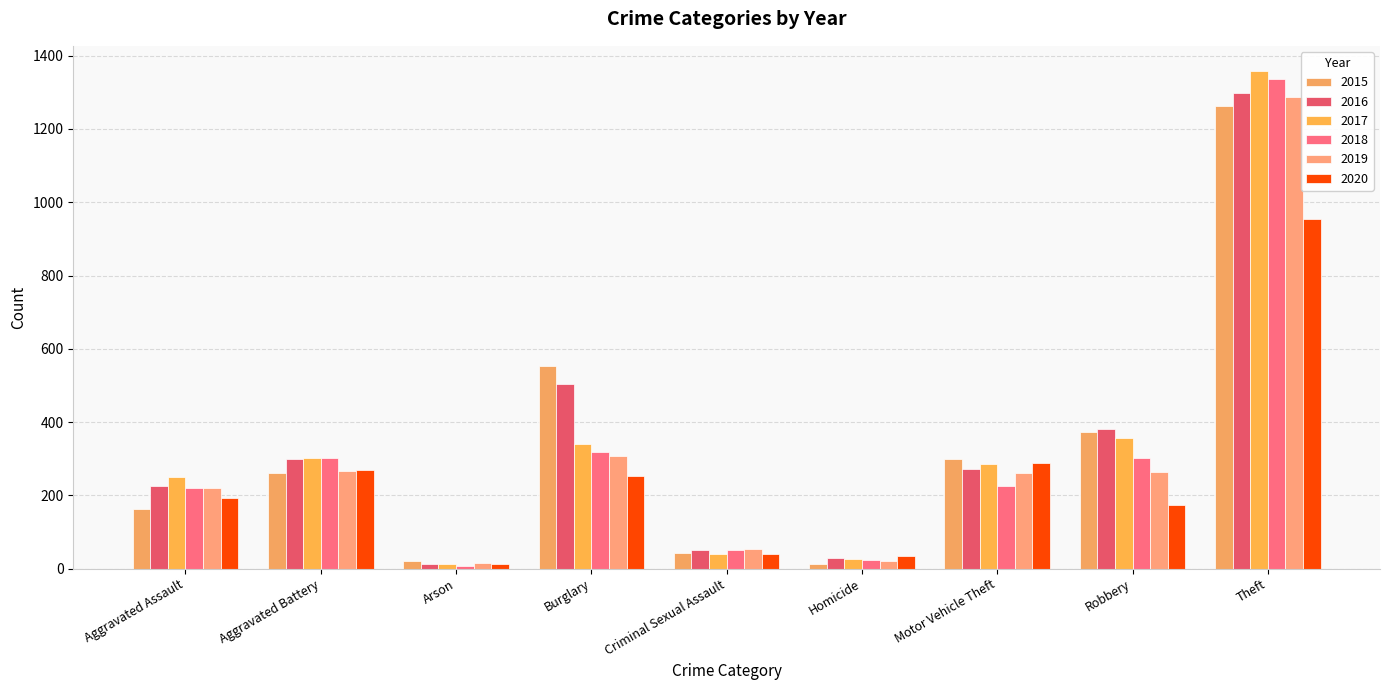

What is the total value across all series at Aggravated Assault?

1272